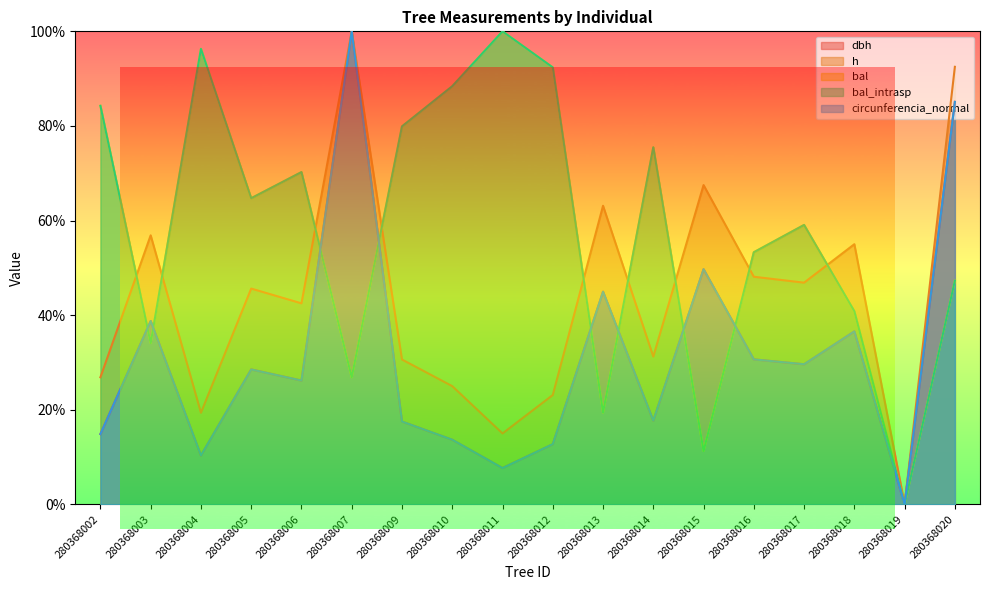

What are all the series names shown in the legend?

dbh, h, bal, bal_intrasp, circunferencia_normal